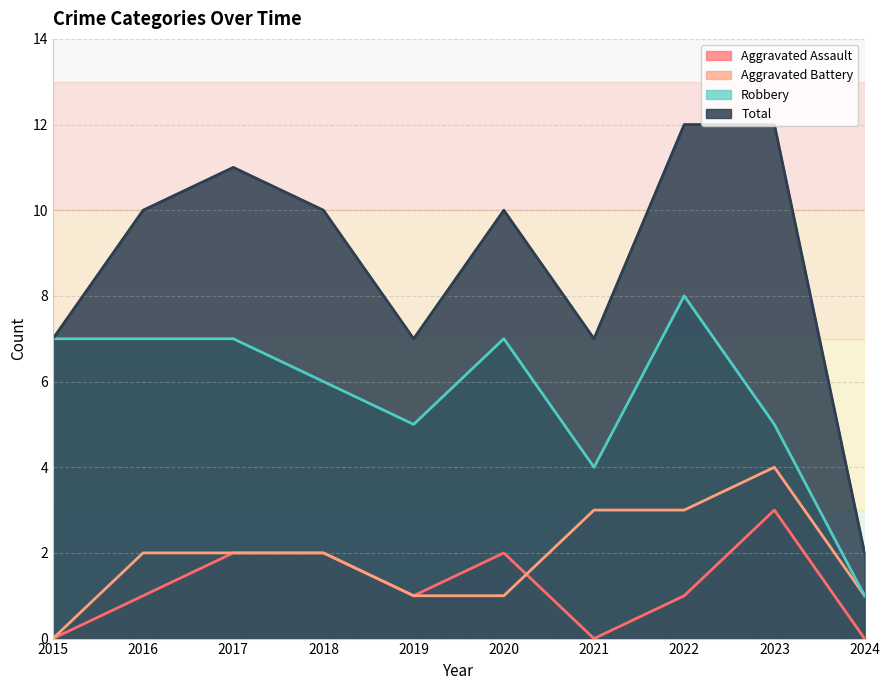

What is the value of the Robbery point at the 4th from the left?

6